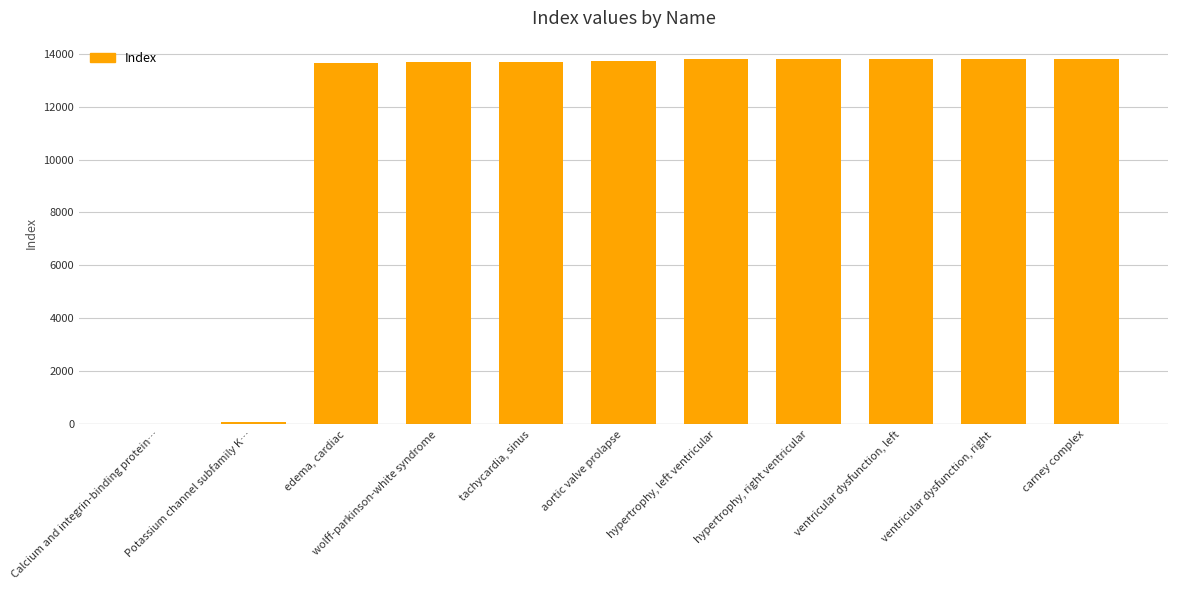

What is the maximum value shown in the chart?

13800